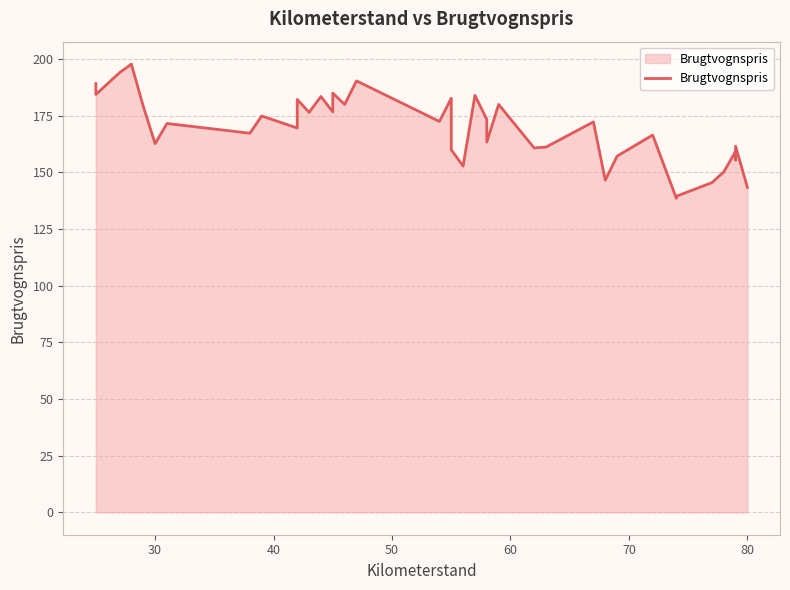

At which category does the data reach its first local valley?

30